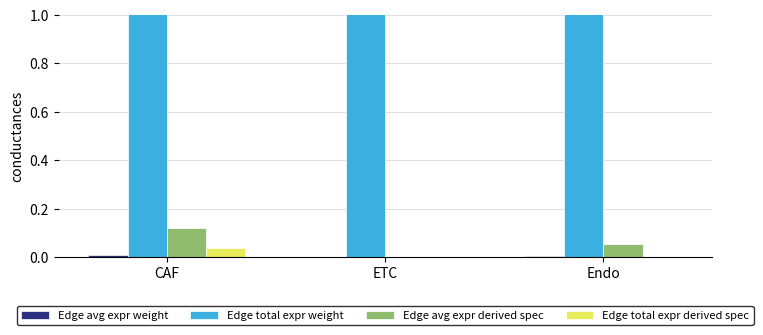

Reading left to right, extract all data points from this chart.

Edge avg expr weight: CAF=0.0	ETC=0.0	Endo=0.0
Edge total expr weight: CAF=261.8	ETC=13.7	Endo=10.0
Edge avg expr derived spec: CAF=0.1	ETC=0.0	Endo=0.1
Edge total expr derived spec: CAF=0.0	ETC=0.0	Endo=0.0